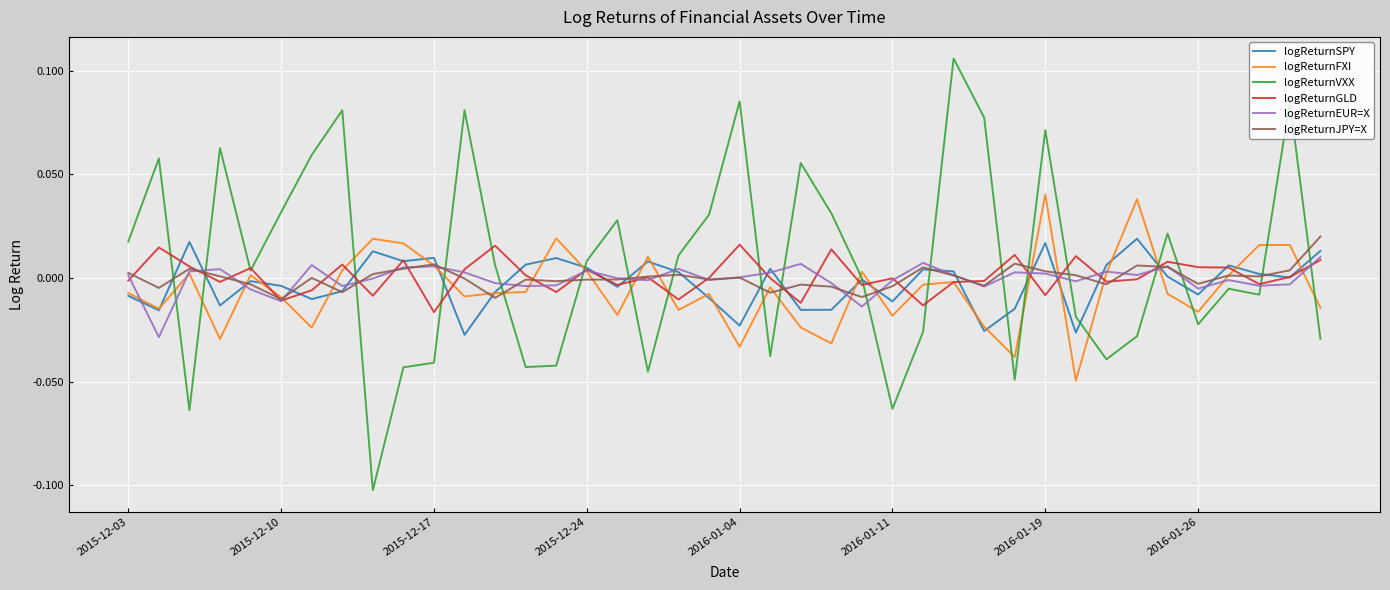

Which series has the largest range (max minus min)?

logReturnVXX